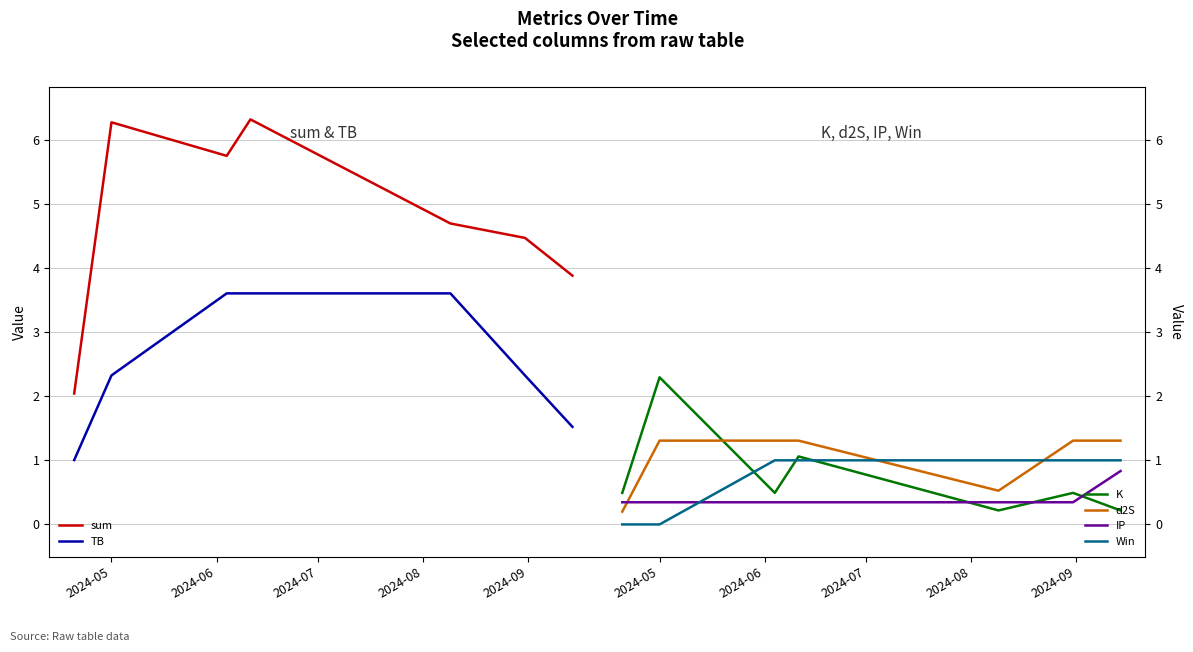

How many intersections are there between Win and IP?

1